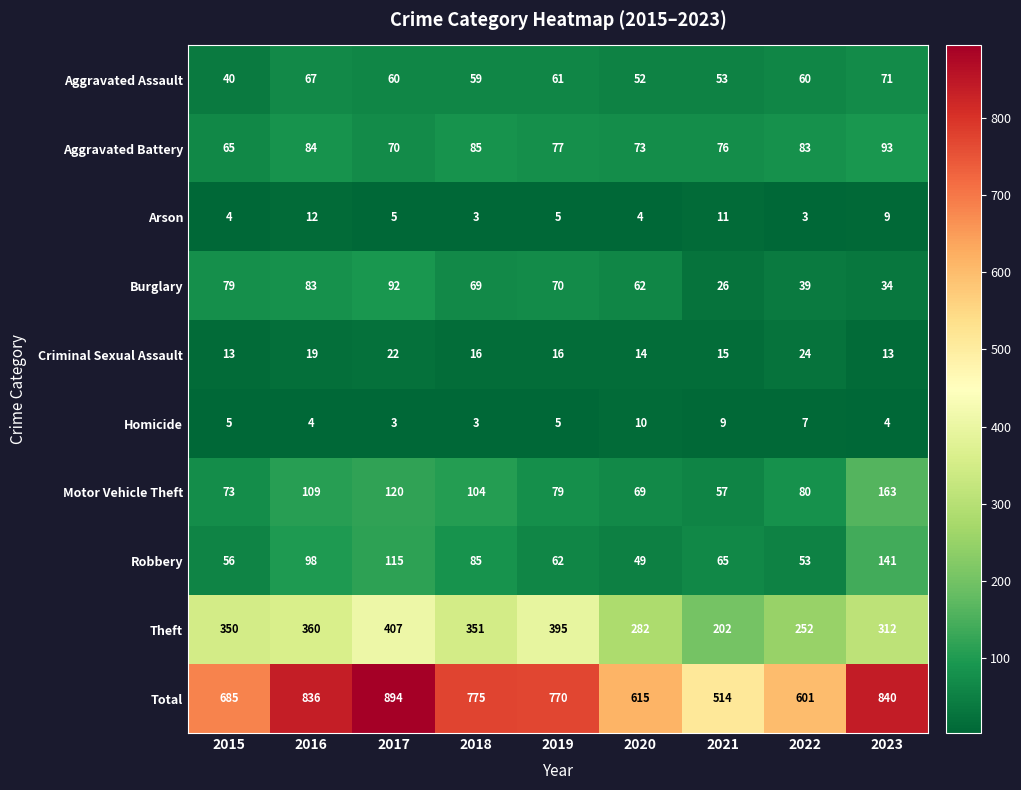

Rank the series at 2020 from lowest to highest value.

Arson, Homicide, Criminal Sexual Assault, Robbery, Aggravated Assault, Burglary, Motor Vehicle Theft, Aggravated Battery, Theft, Total